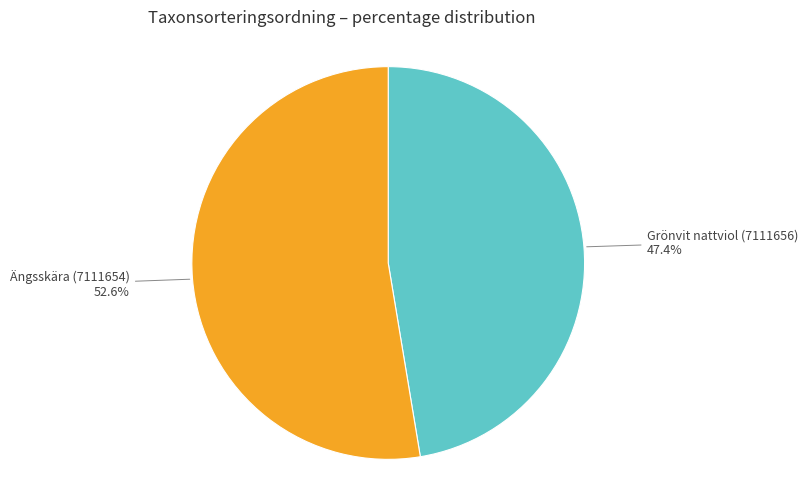

Is Grönvit nattviol (7111656) the majority of the pie?

No